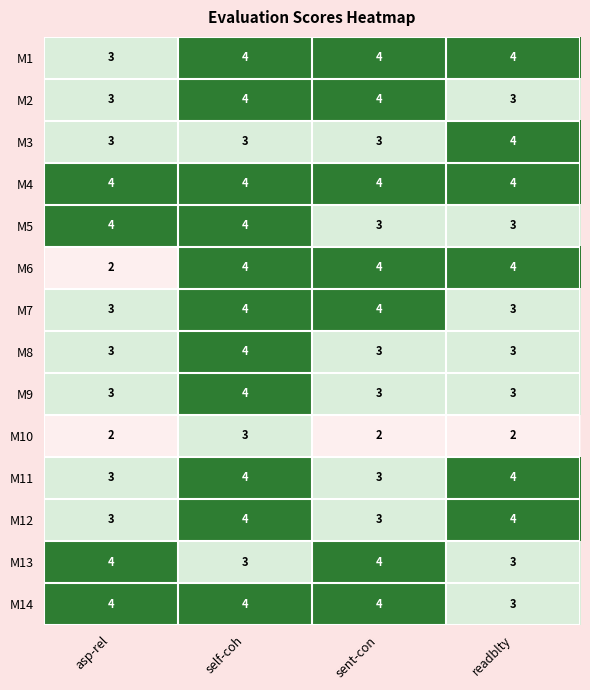

Count the number of categories in the chart.

4